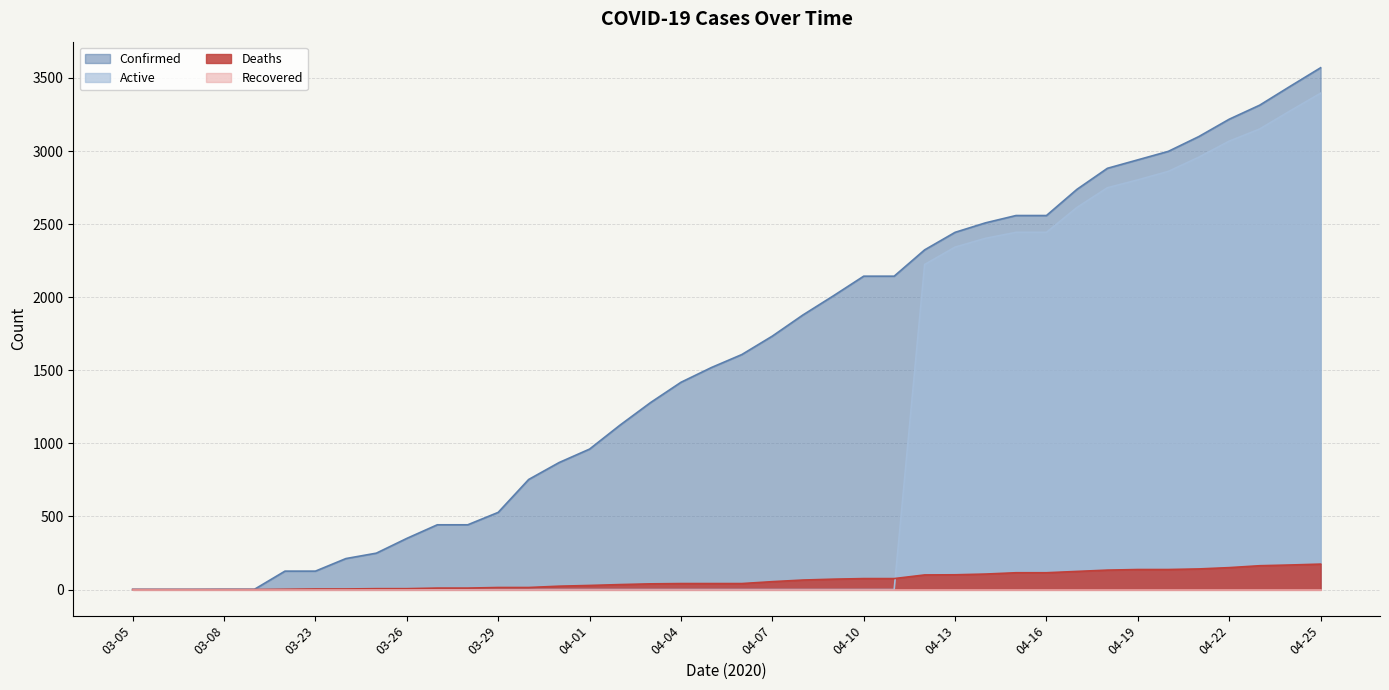

What is the total value across all series at 03-09?

2